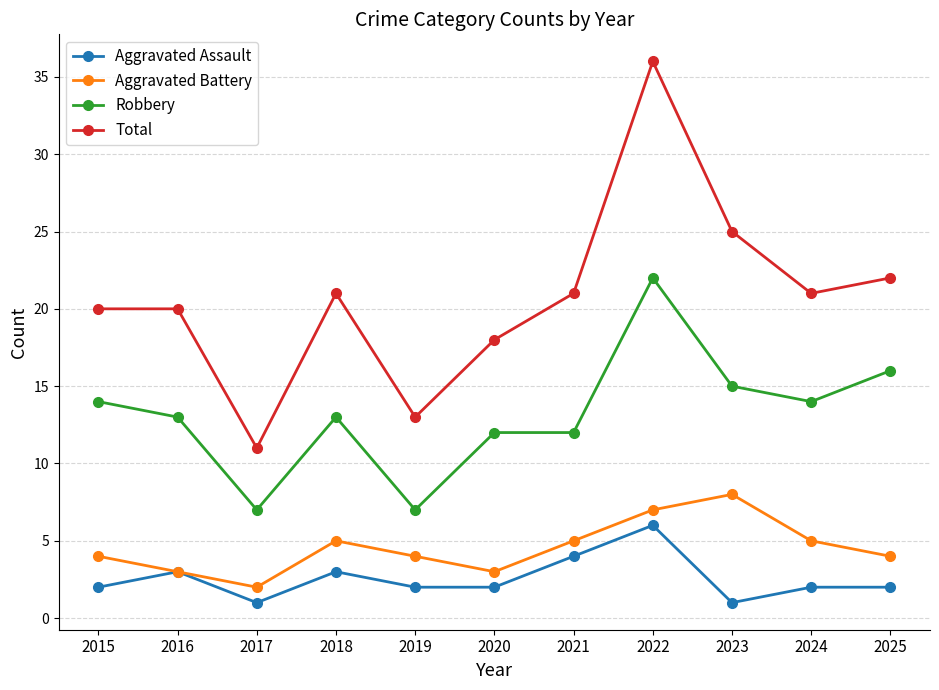

True or false: Aggravated Battery and Total cross at least once.

False